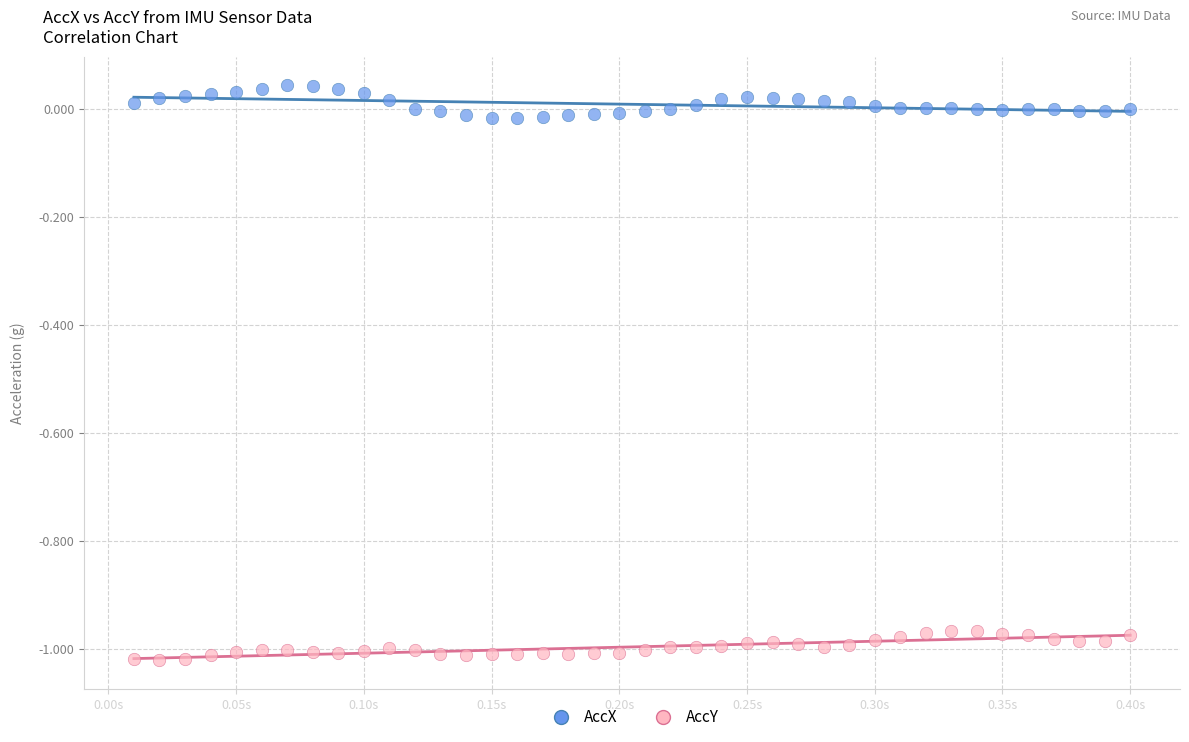

Across all data points, what is the range of X values (max minus min)?

0.4